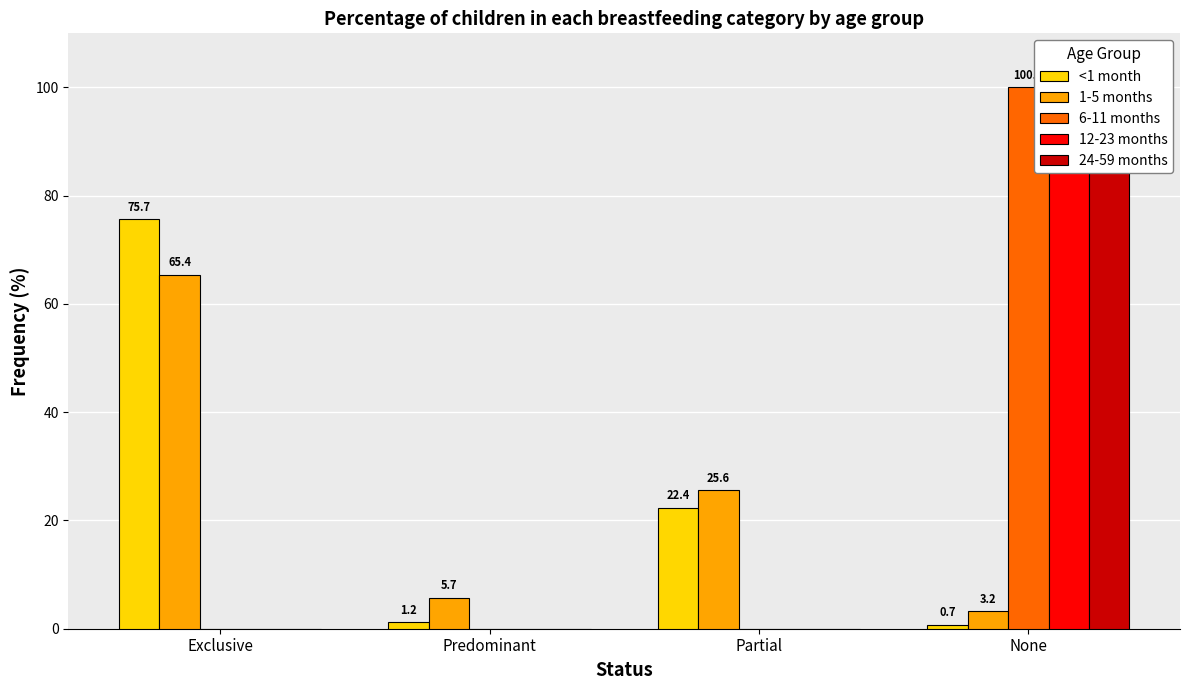

How many series are shown in this chart?

5